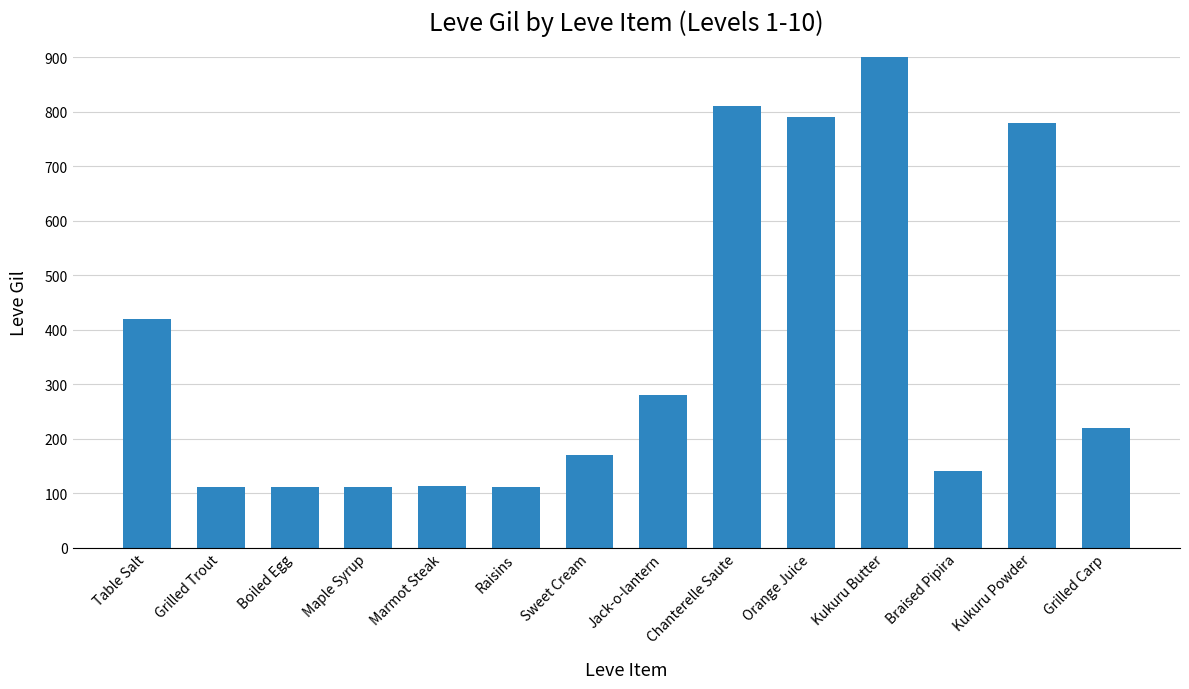

What is the label of the 9th bar from the left?

Chanterelle Saute